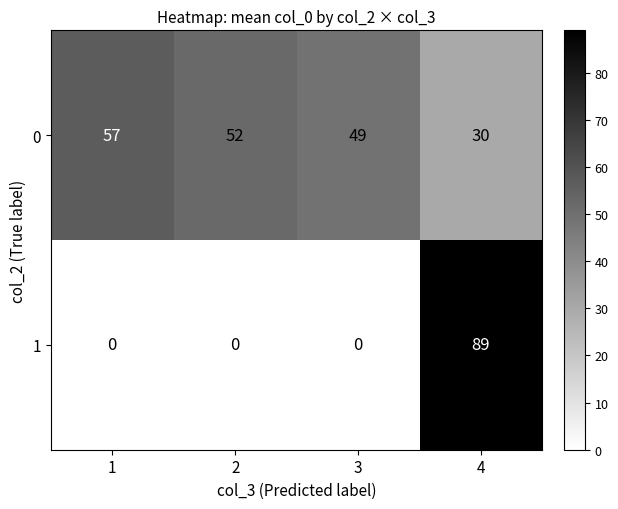

What is the spread (max minus min) of values at 4?

59